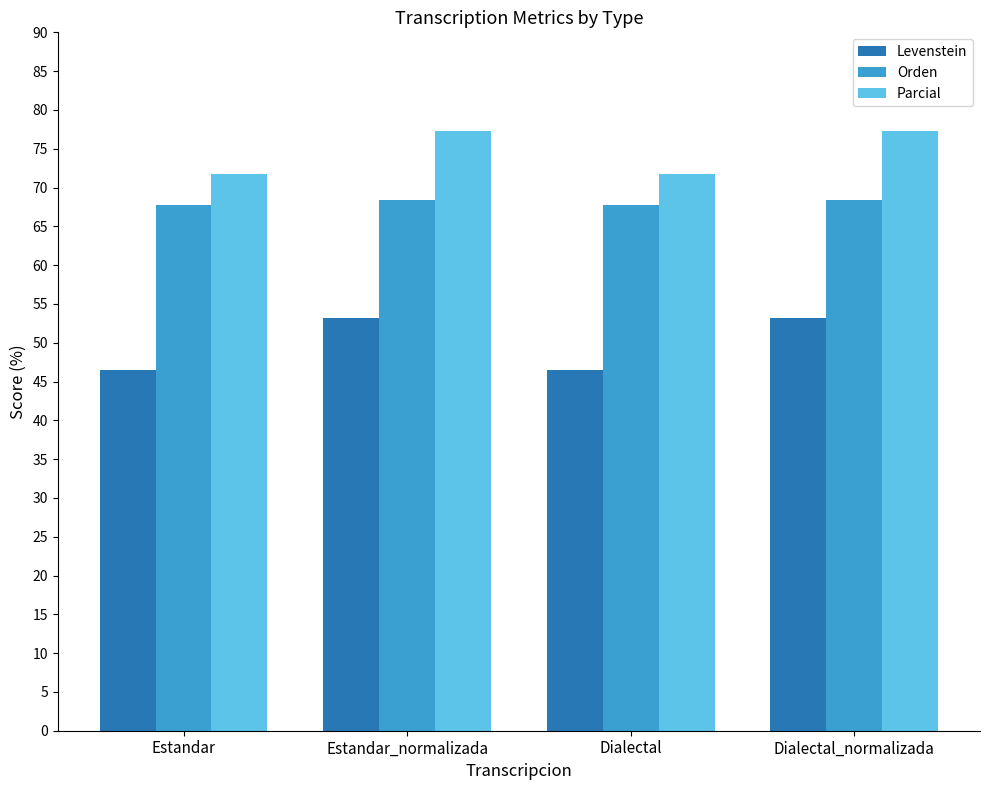

What are all the series names shown in the legend?

Levenstein, Orden, Parcial